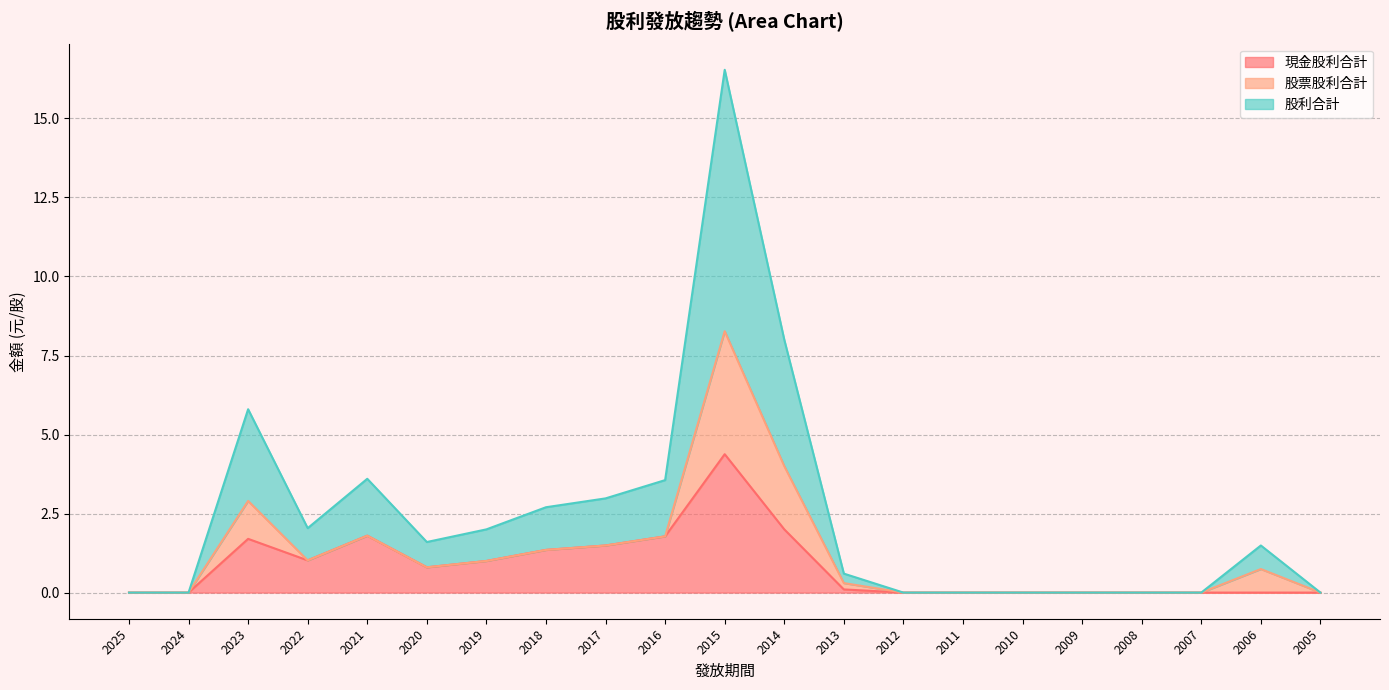

True or false: 現金股利合計 and 股利合計 cross at least once.

False